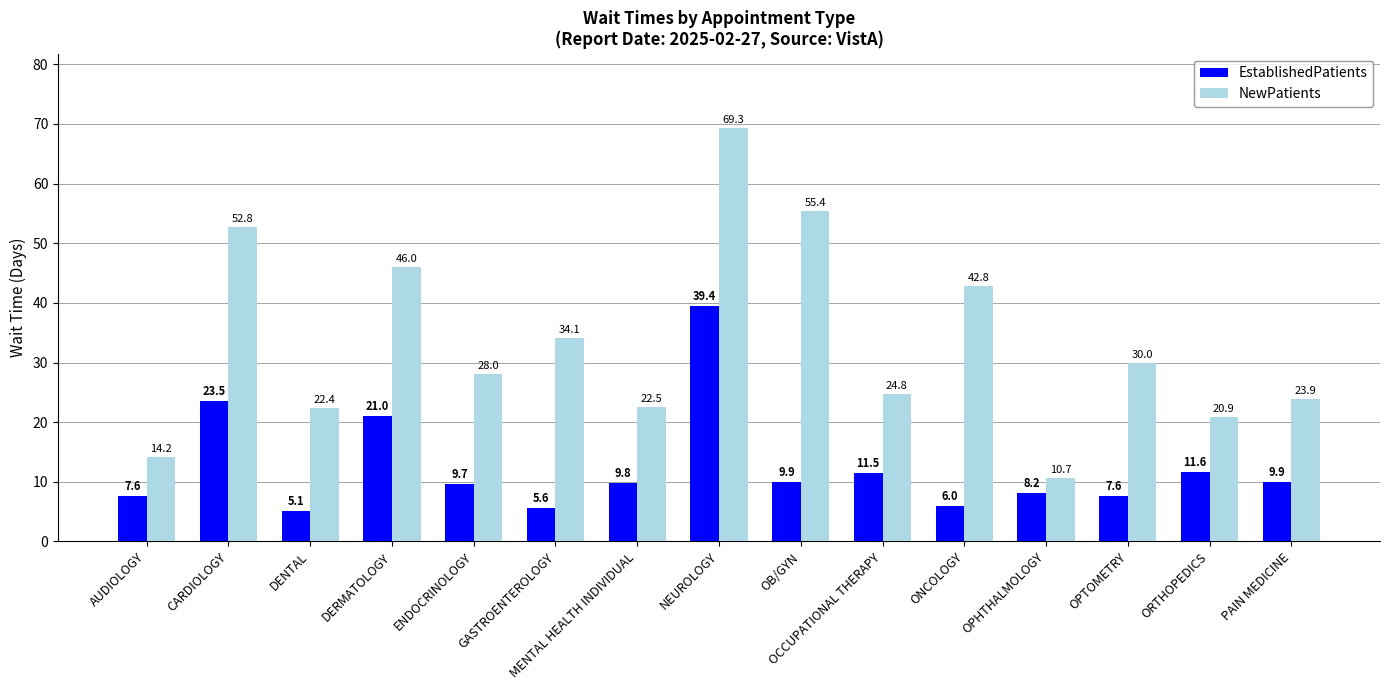

True or false: NewPatients has a value of 24.8 at OCCUPATIONAL THERAPY.

True